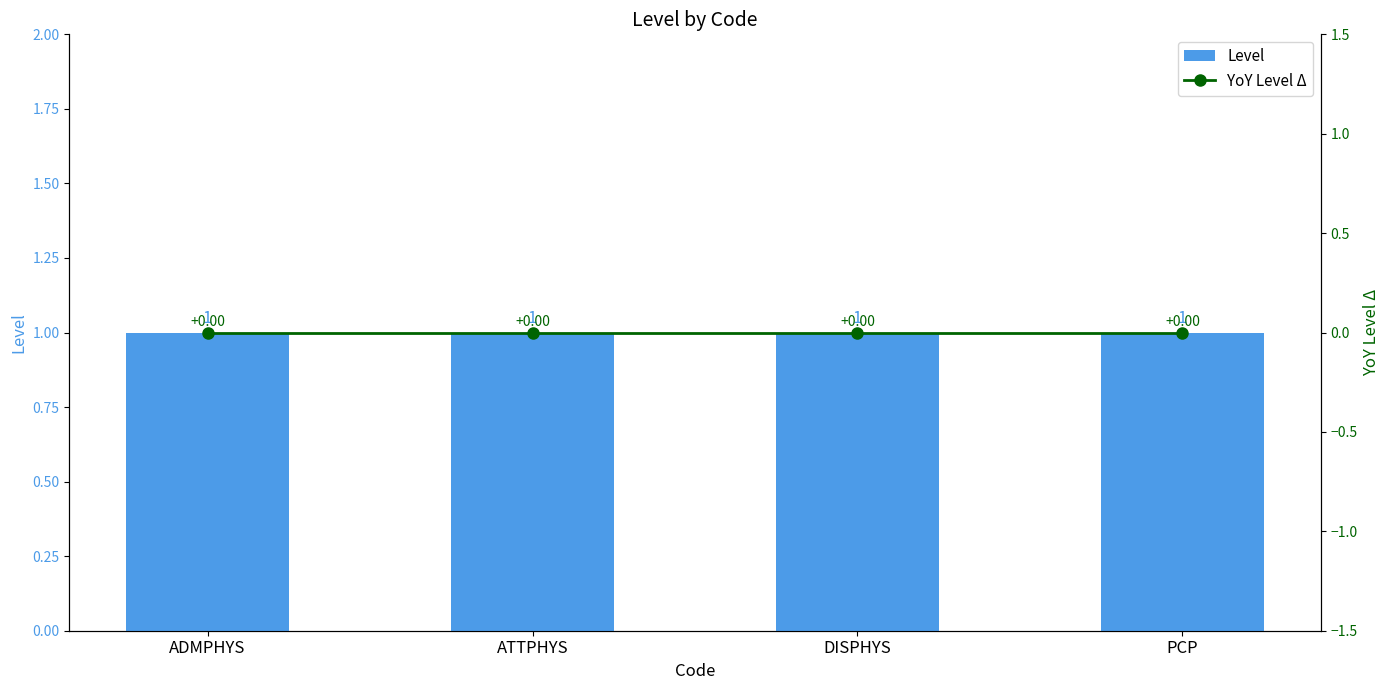

Between DISPHYS and PCP, which is larger?

DISPHYS